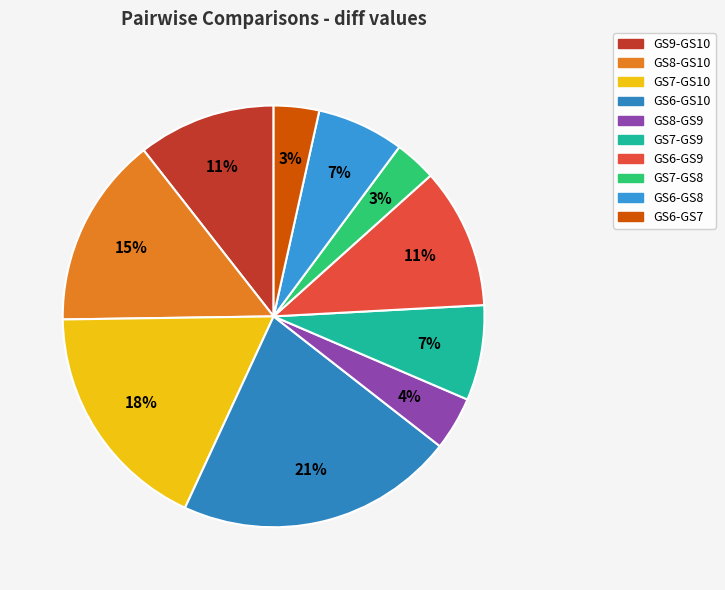

Which slice is the largest?

GS6-GS10